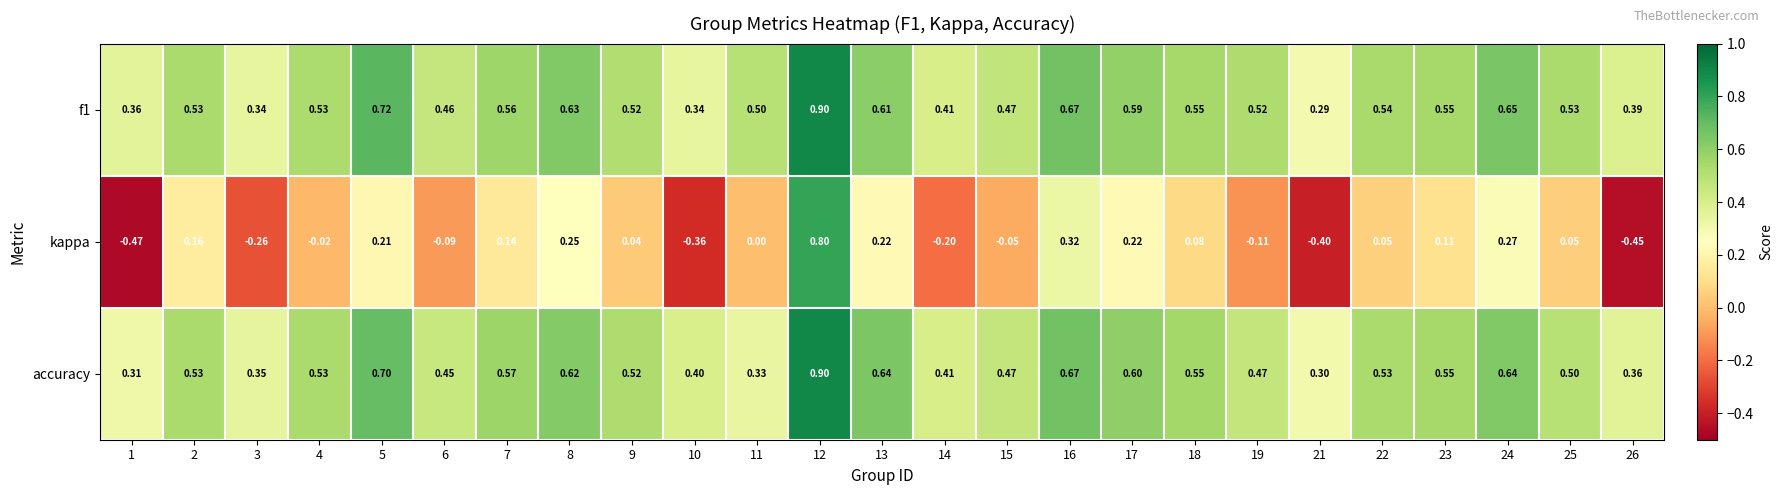

At which category does the chart reach its peak across all series?

12